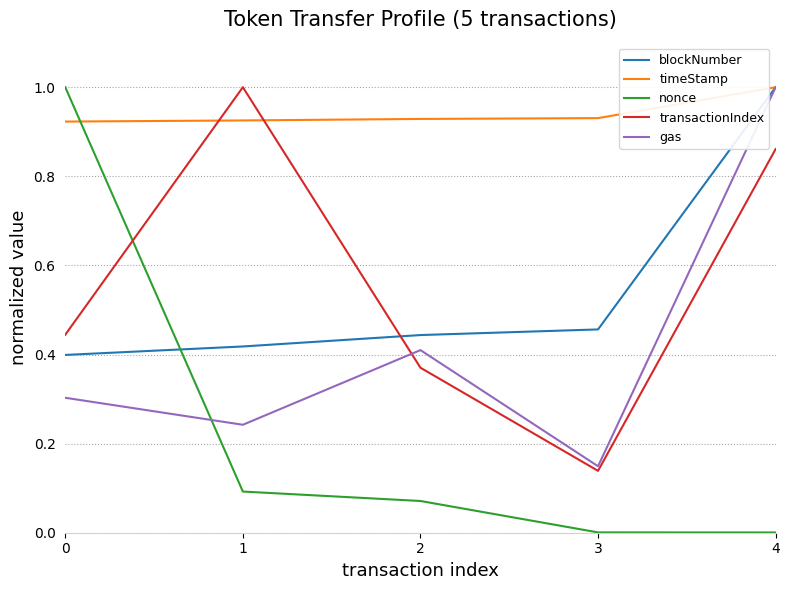

At which category does transactionIndex reach its first local valley?

3